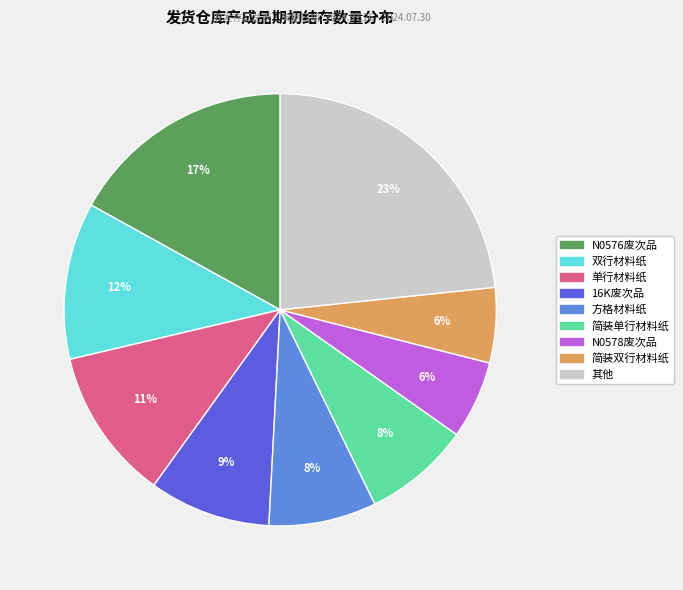

To the nearest percent, what is the average slice percentage?

11%